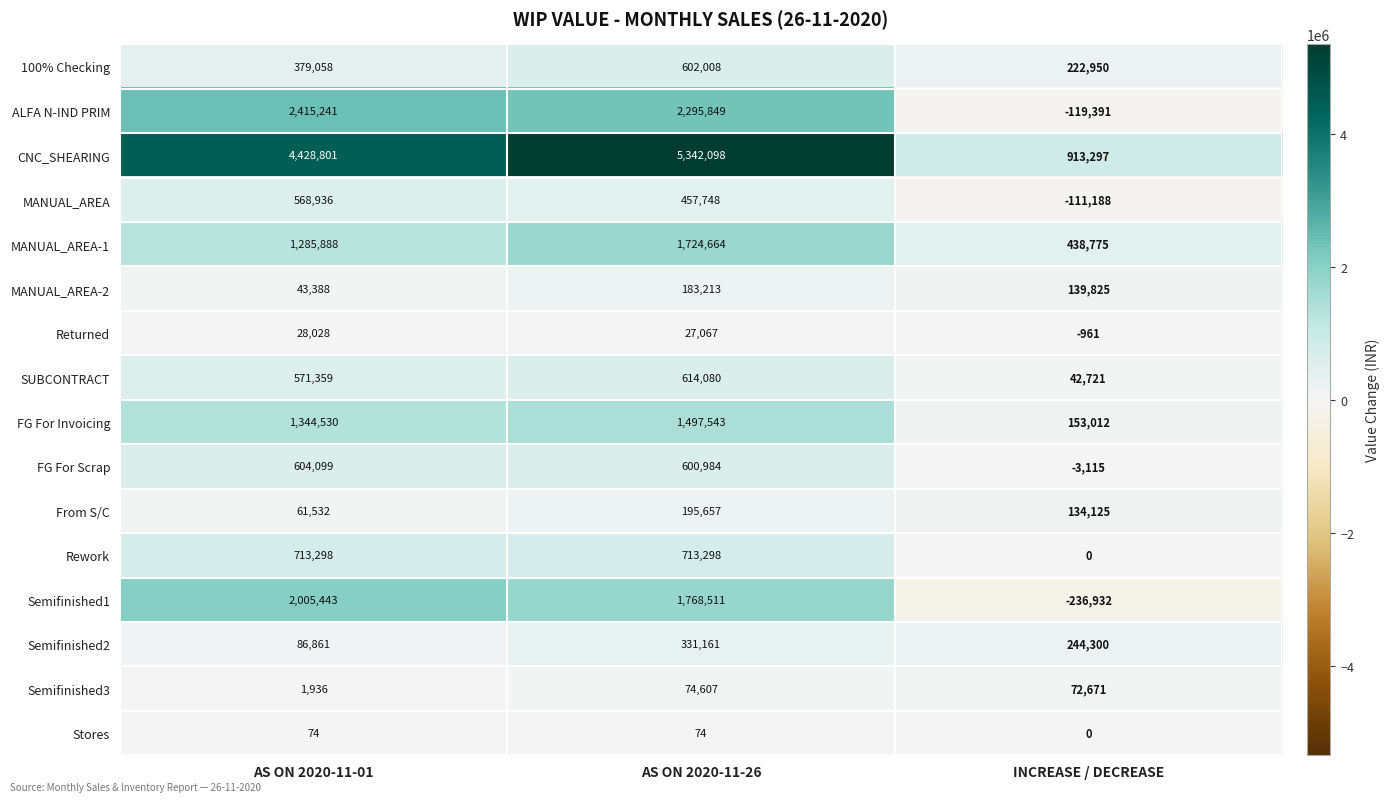

The Rework series shows 713298 at AS ON 2020-11-01. True or false?

True